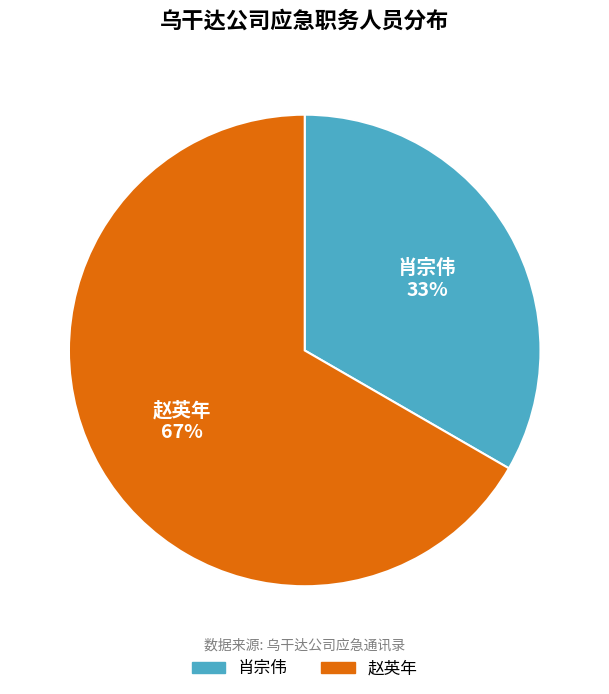

Approximately how many times larger is the value at 赵英年 compared to 肖宗伟?

2.0